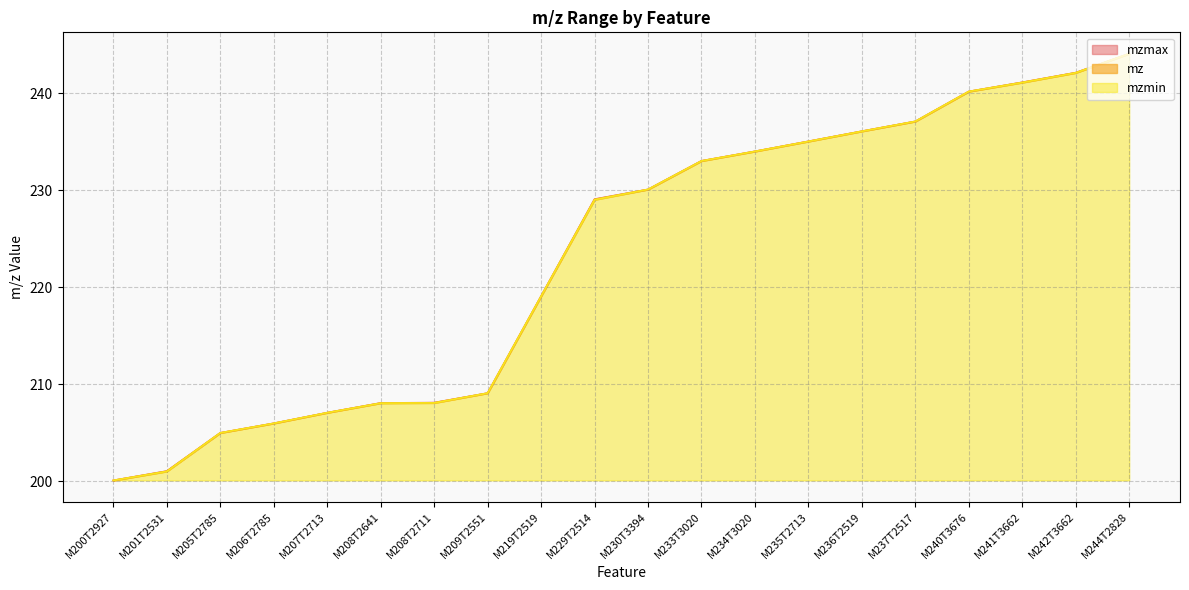

How many data points in mzmin are less than 230?

10